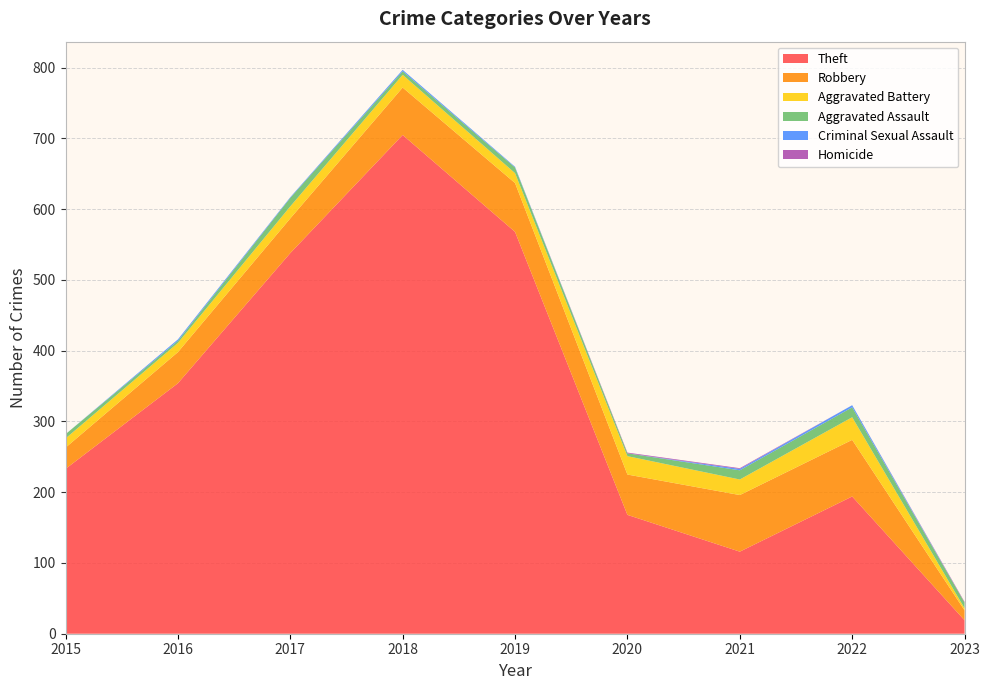

Reading left to right, what are all the values shown in this chart?

Theft: 233	354	538	705	568	168	116	194	19
Robbery: 30	44	49	67	69	57	80	80	14
Aggravated Battery: 13	13	17	18	14	26	22	32	3
Aggravated Assault: 6	3	12	5	8	4	13	14	8
Criminal Sexual Assault: 0	2	1	2	1	0	2	3	0
Homicide: 0	0	0	0	0	1	1	0	1